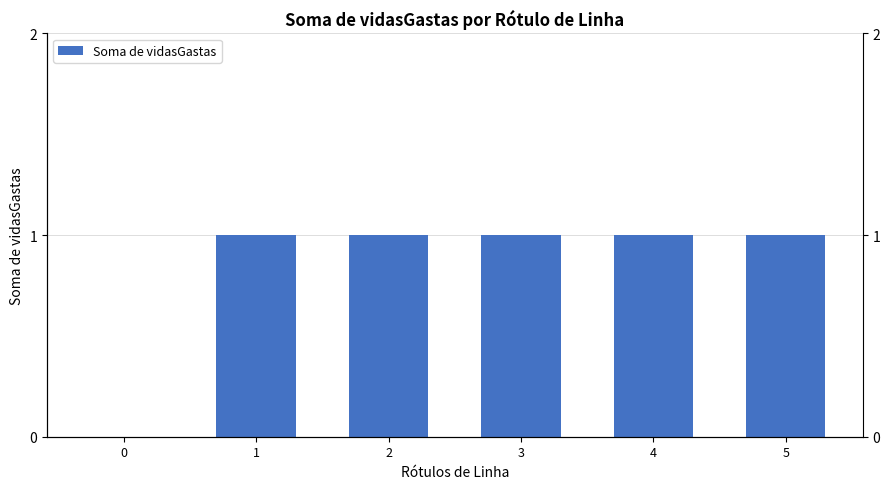

What is the value of the 3rd bar from the left?

1